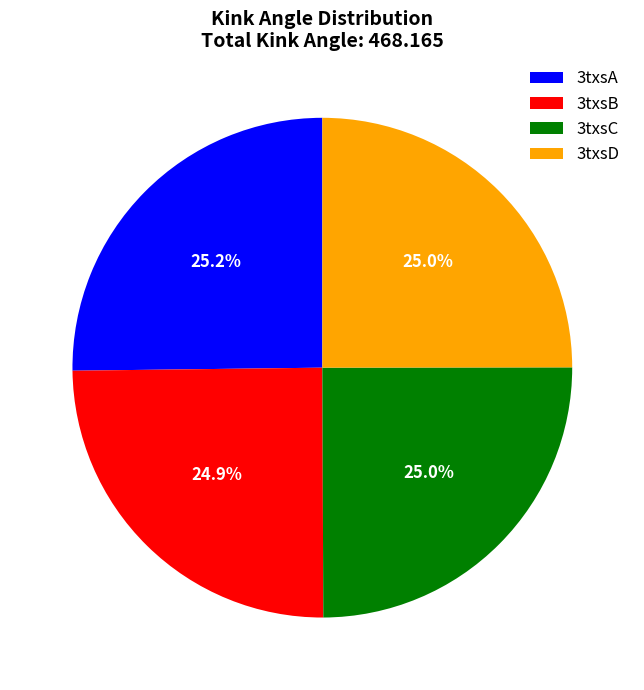

Combined, do 3txsD and 3txsA account for over 50%?

Yes